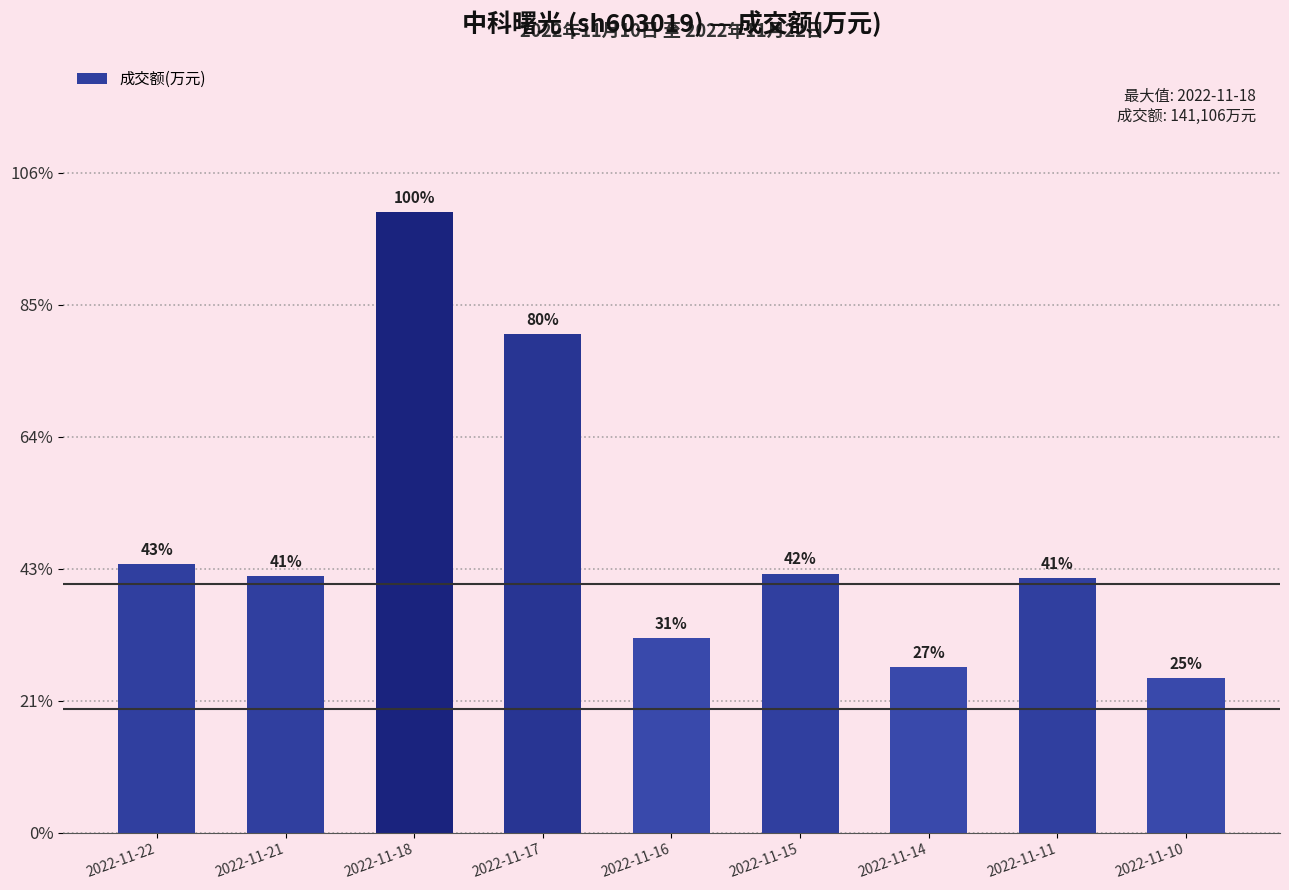

How many data points are above 58352?

4